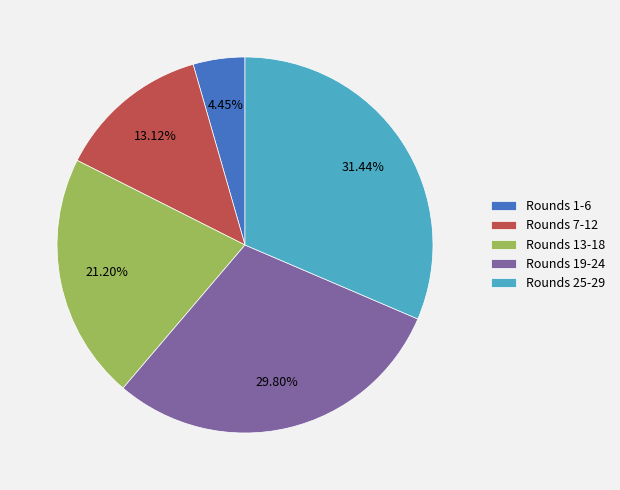

What is the smallest slice in the pie chart?

Rounds 1-6